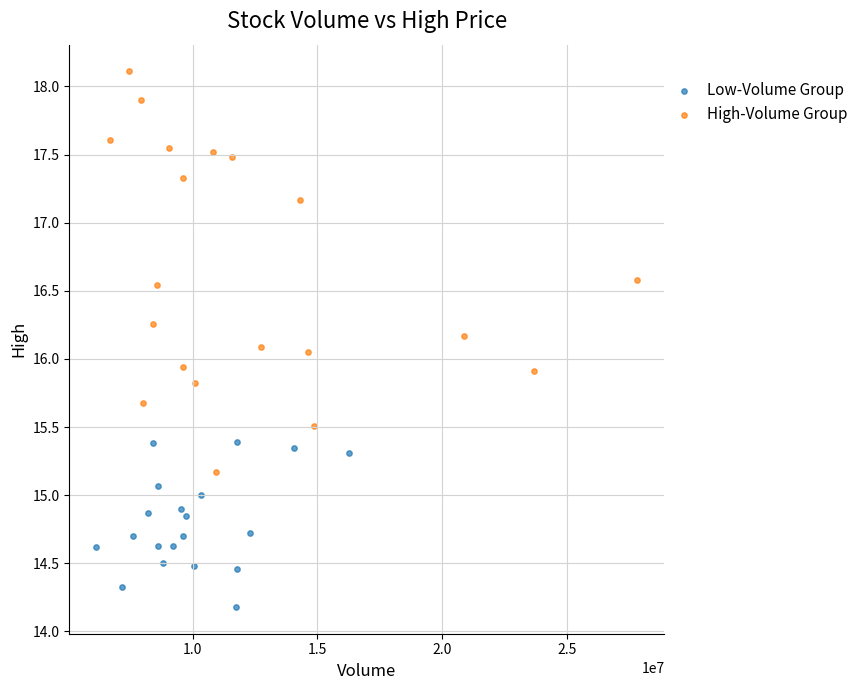

Which series has the largest Y range (max minus min)?

High-Volume Group